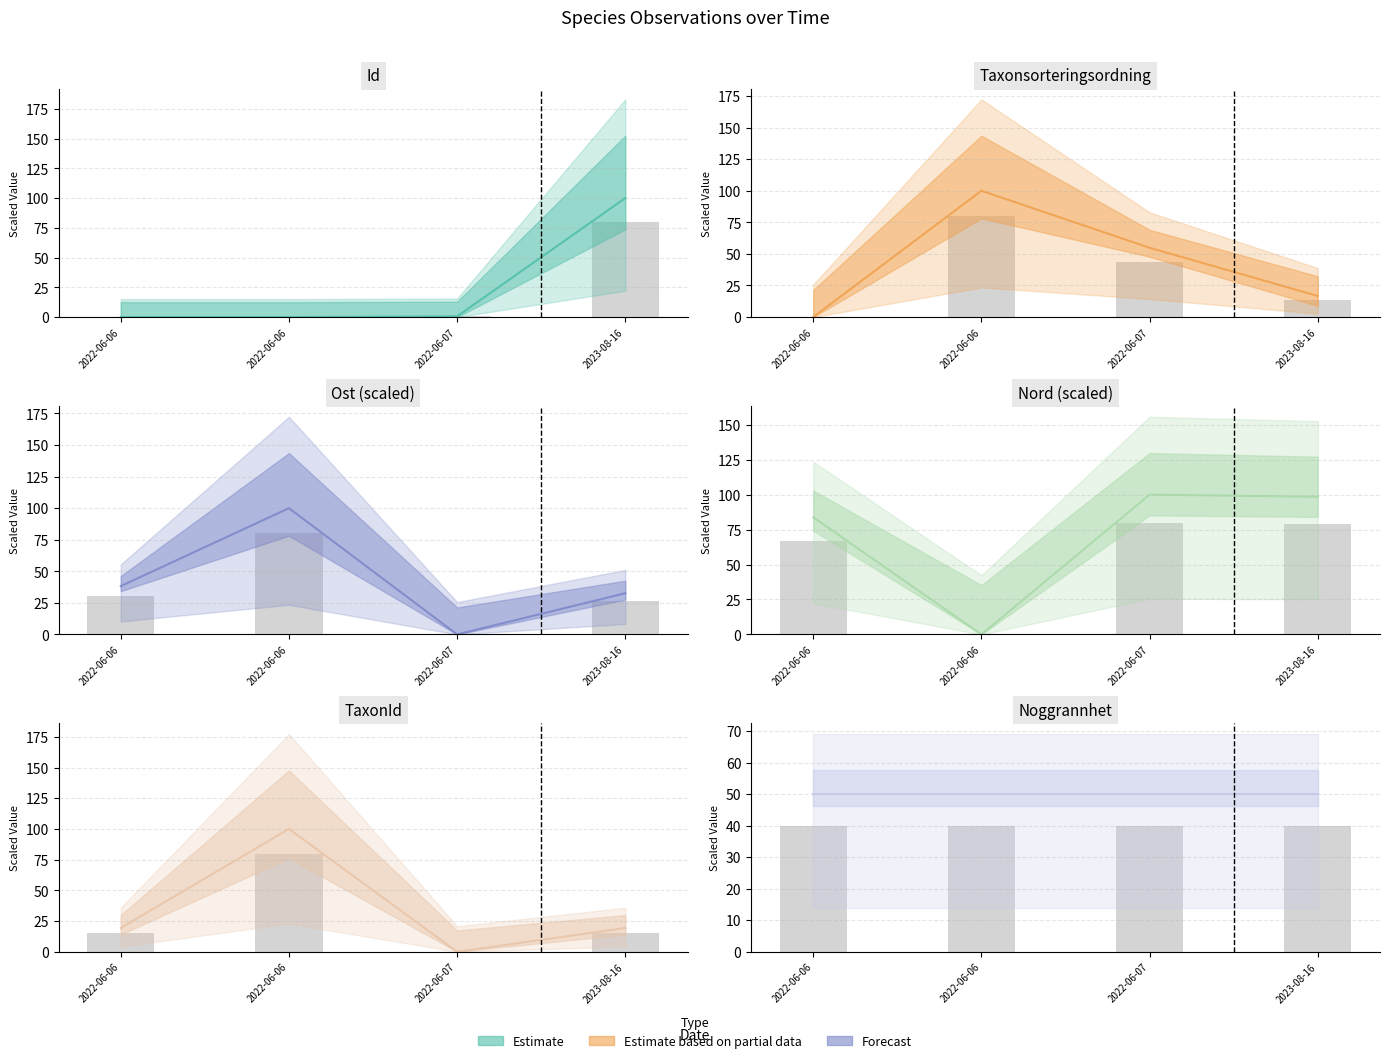

What is the label of the 2nd bar from the right?

2022-06-07